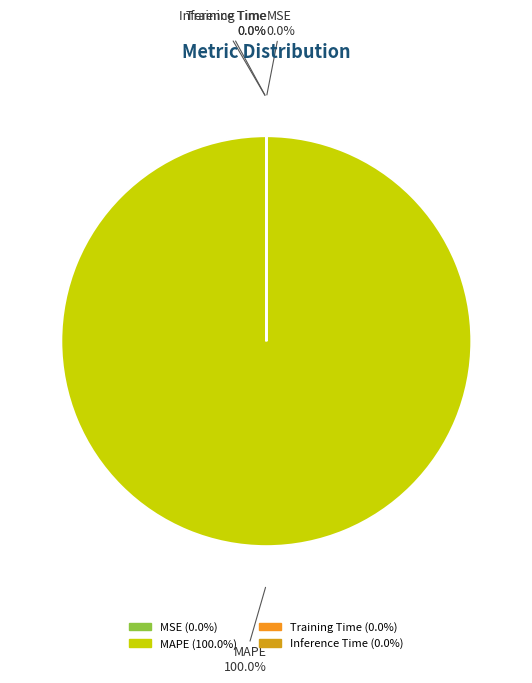

How many segments does this pie chart have?

4